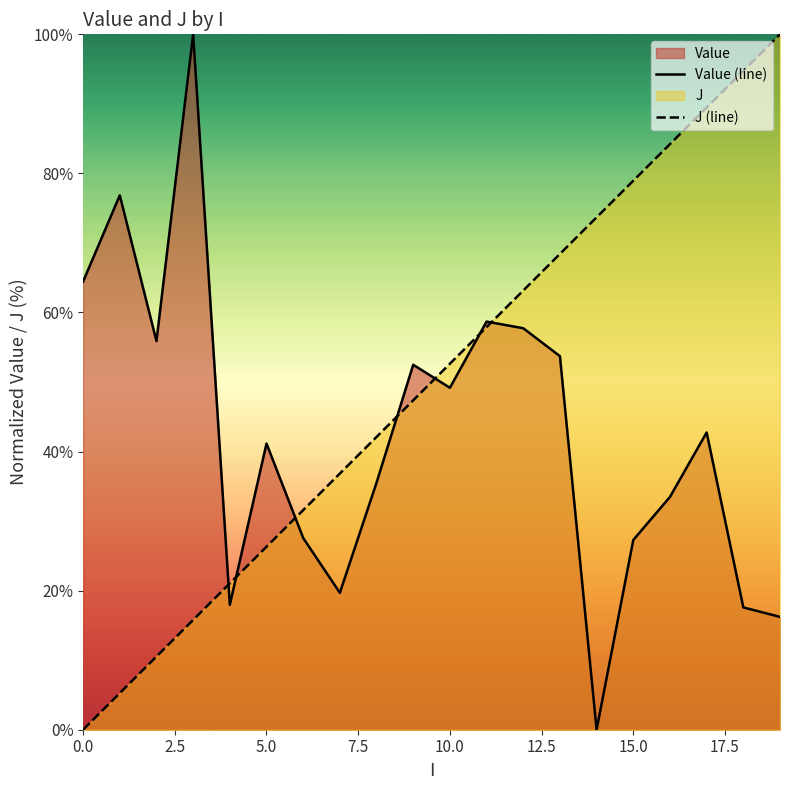

Rank the series by their maximum value, from highest to lowest.

Value (line), J (line)